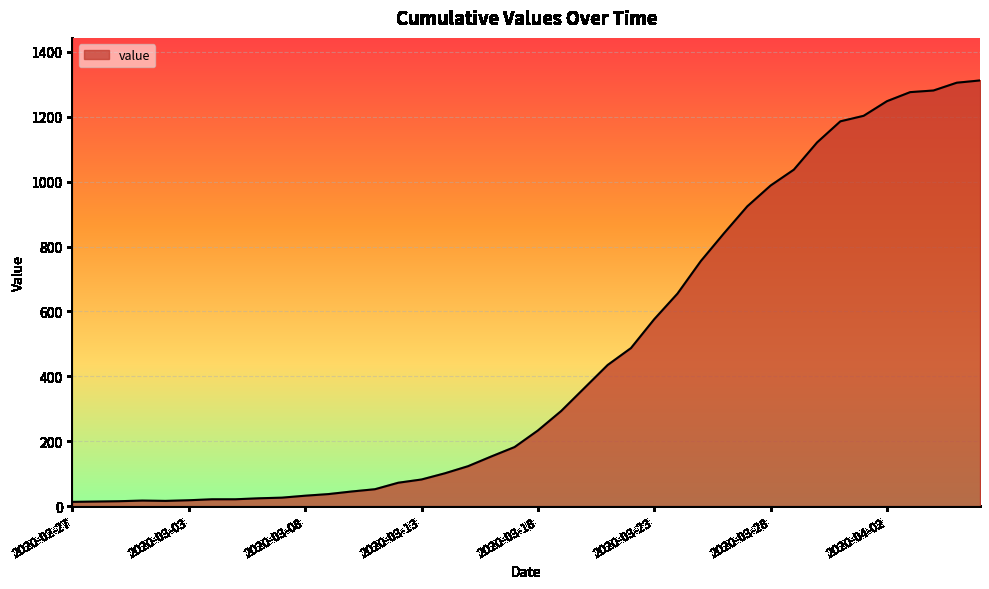

How many lines are shown in the chart?

1